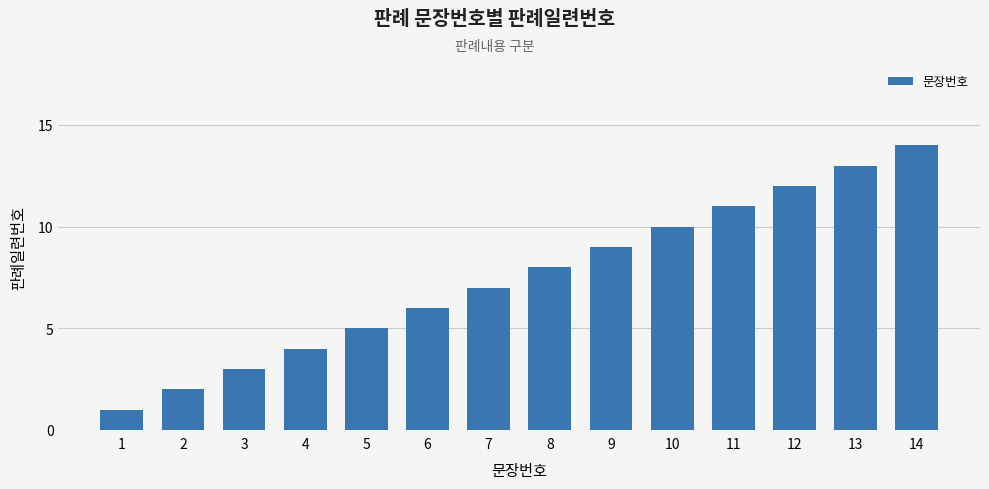

How many data points does each series have?

14